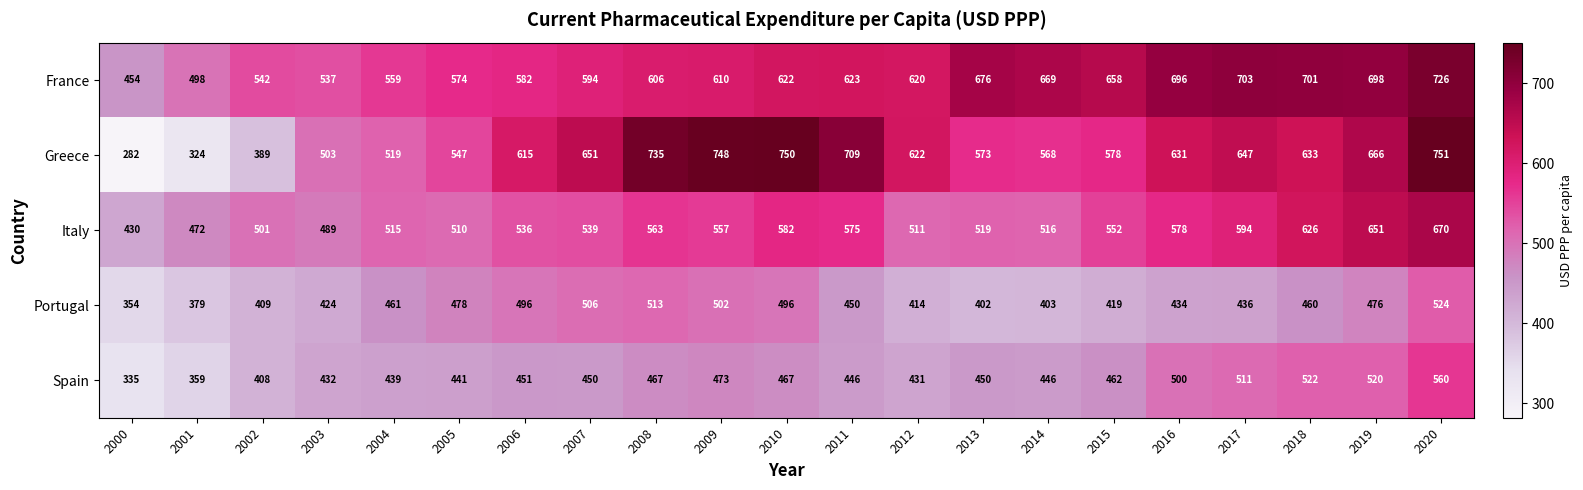

List the series in order of their peak value, highest first.

Greece, France, Italy, Spain, Portugal